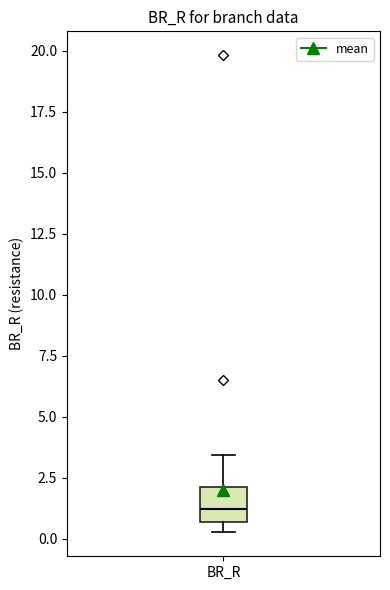

Read this box plot against the y-axis: the position of the median line, the range covered by the box, and the ends of both whiskers. The values are not printed on the chart, so give them approximately, as read against the axis.

median 1.0, box 0.5 to 2.0, whiskers 0.5 (just below the box's lower edge) to 3.5